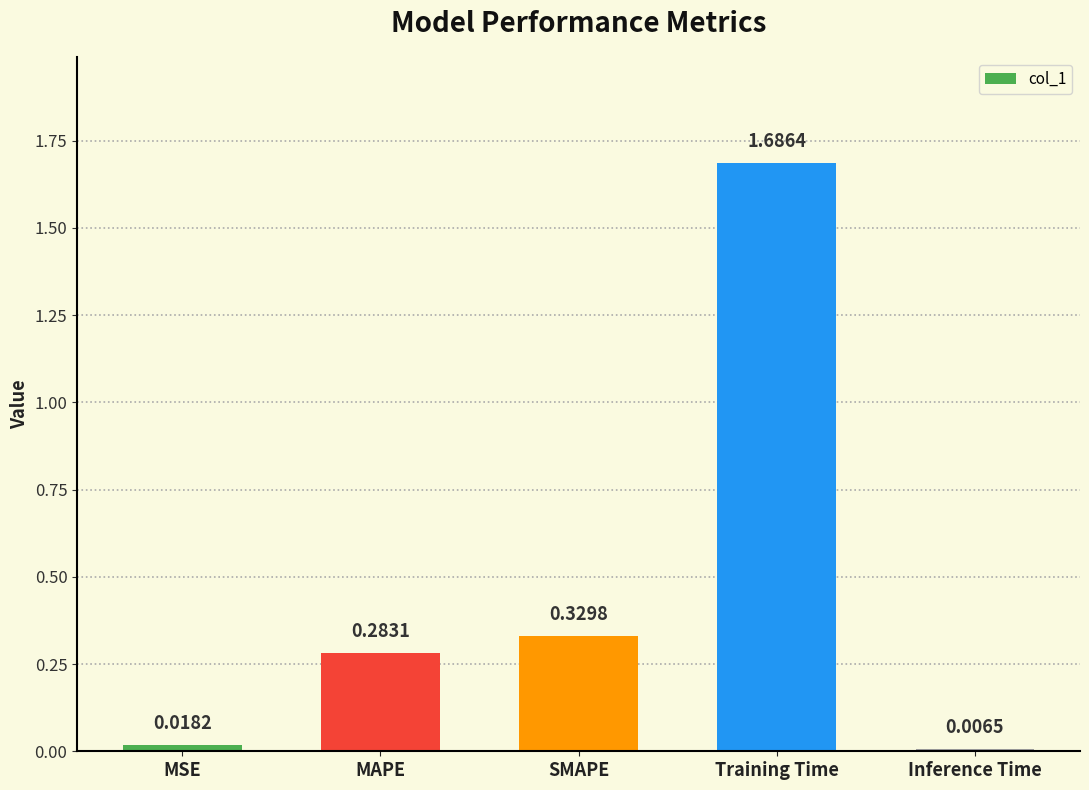

Rank the categories by value from highest to lowest.

Training Time, SMAPE, MAPE, MSE, Inference Time